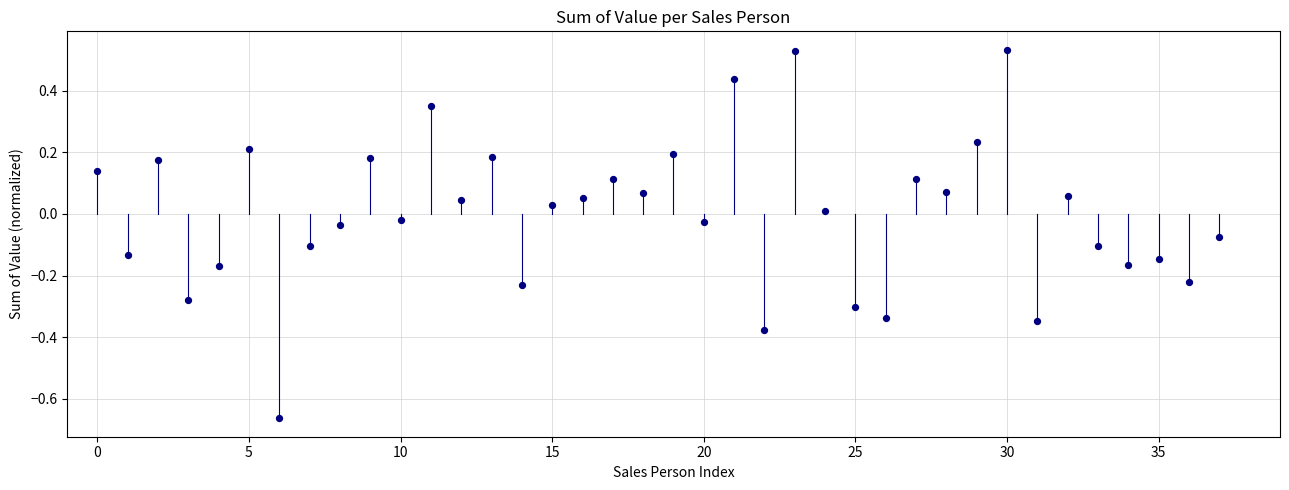

What is the range of Y values (max minus min)?

1.2